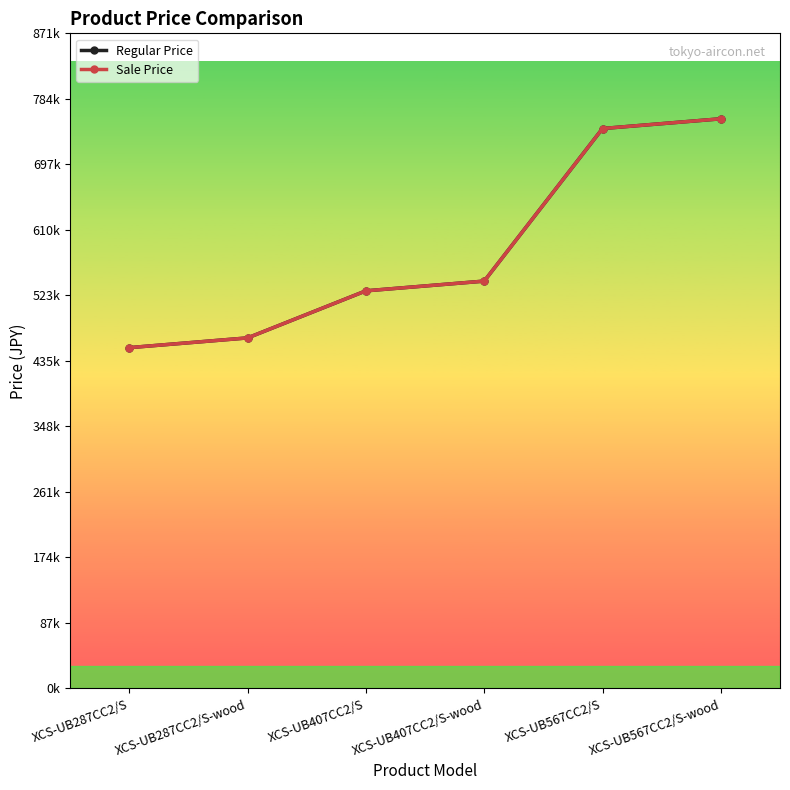

Where is Sale Price nearest to the value 605880?

XCS-UB407CC2/S-wood